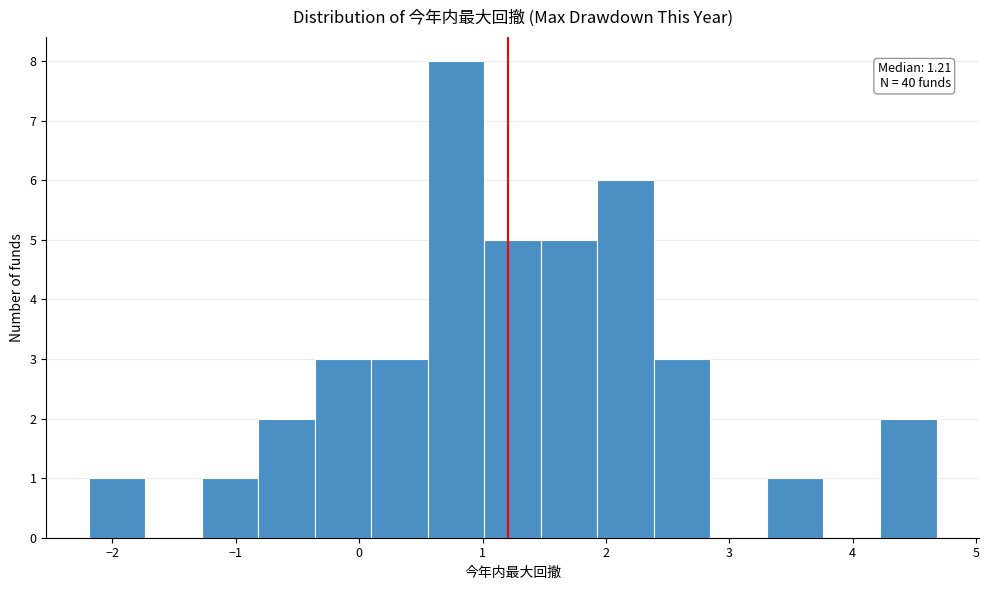

Which range on the x-axis has the tallest bar?

0.6 to 1.0